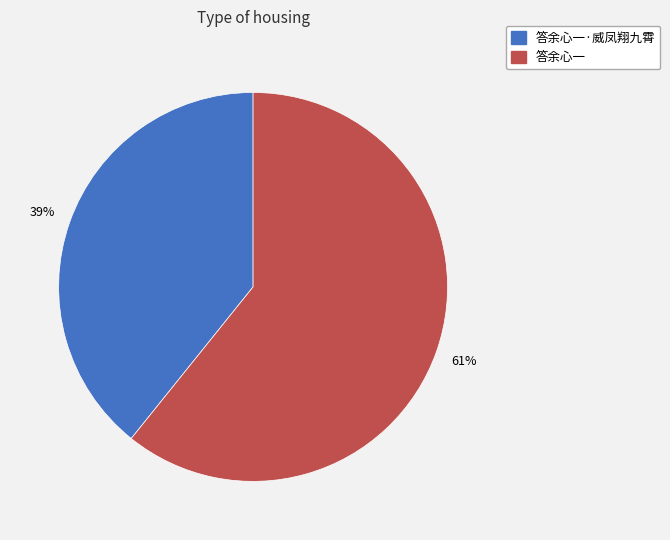

Is there any slice that represents more than half of the pie?

Yes